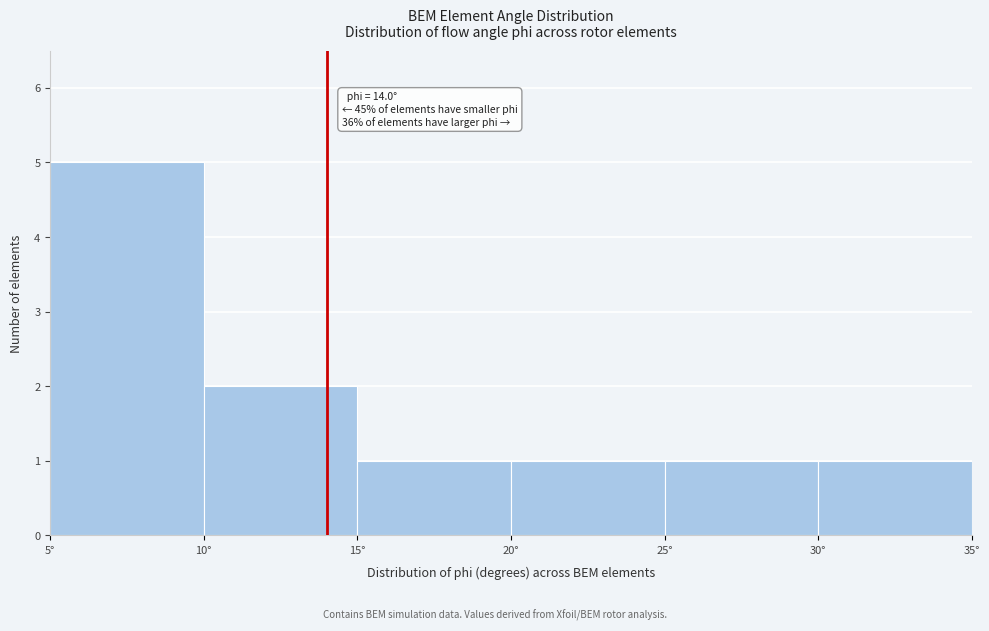

Over which range of the x-axis is the bar tallest?

5 to 10